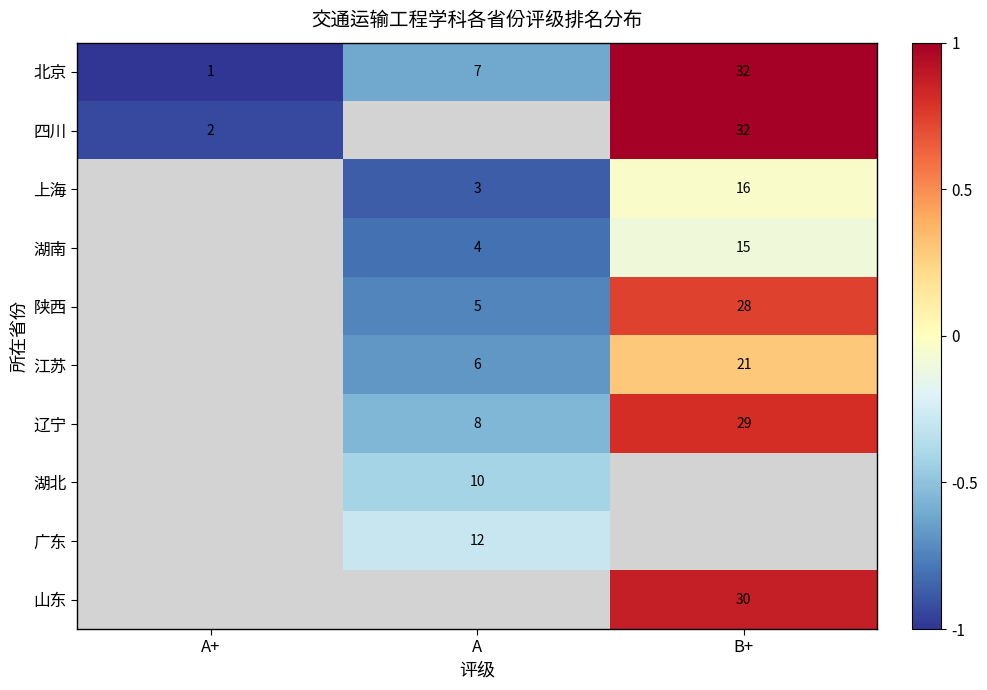

How many series are shown in this chart?

10